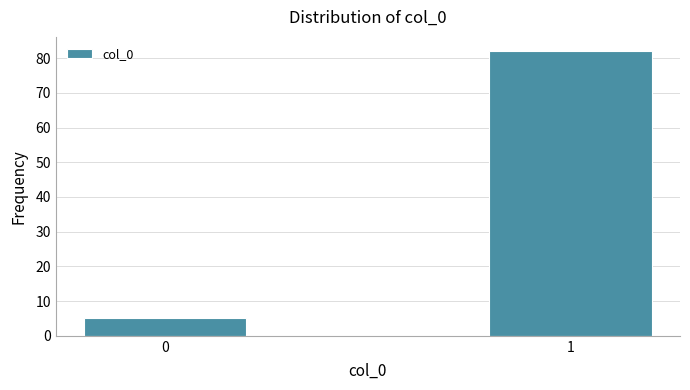

Reading right to left, list all the values displayed in this chart.

82	5